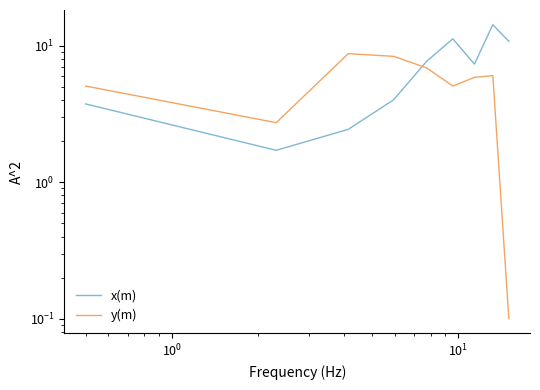

In x(m), how many points are lower than both neighbors (excluding endpoints)?

2